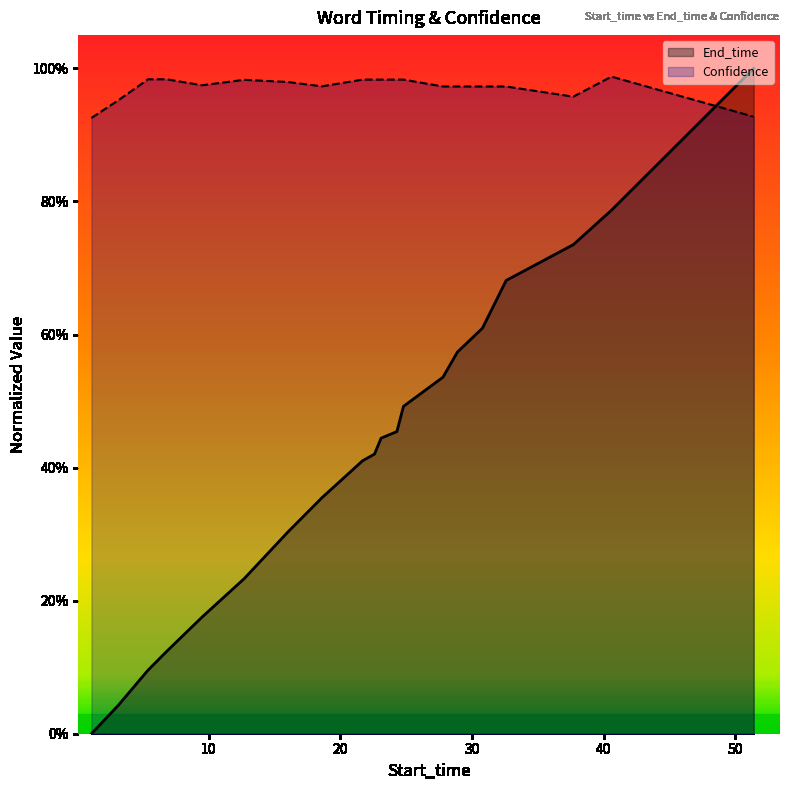

What is the difference between the maximum and minimum values in the End_time series?

1.0